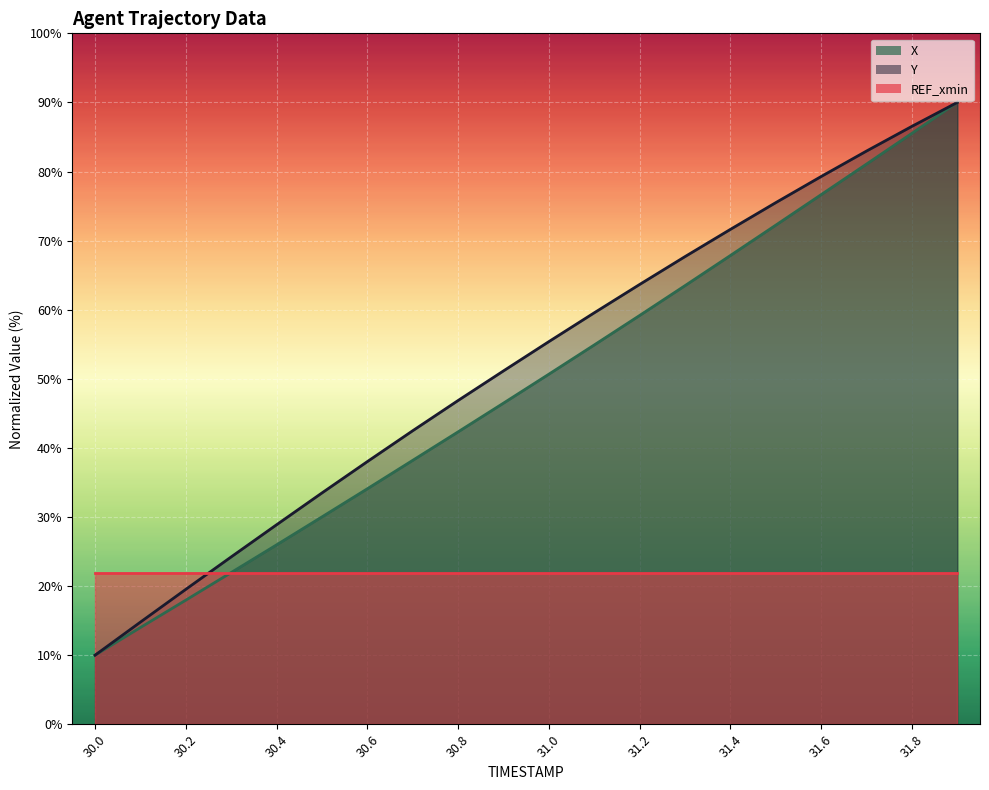

Reading left to right, what are all the values shown in this chart?

X: 30.0=10.0	30.1=14.0	30.2=18.0	30.3=22.0	30.4=26.0	30.5=30.0	30.6=34.1	30.7=38.2	30.8=42.3	30.9=46.5	31.0=50.7	31.1=54.9	31.2=59.2	31.3=63.5	31.4=67.8	31.5=72.2	31.6=76.7	31.7=81.1	31.8=85.5	31.9=90.0
Y: 30.0=10.0	30.1=14.8	30.2=19.5	30.3=24.2	30.4=28.9	30.5=33.5	30.6=38.0	30.7=42.5	30.8=46.9	30.9=51.1	31.0=55.4	31.1=59.6	31.2=63.7	31.3=67.7	31.4=71.6	31.5=75.5	31.6=79.3	31.7=83.0	31.8=86.5	31.9=90.0